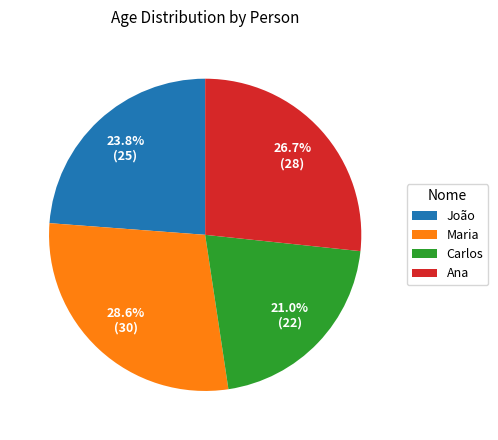

Does Ana account for over 50% of the chart?

No